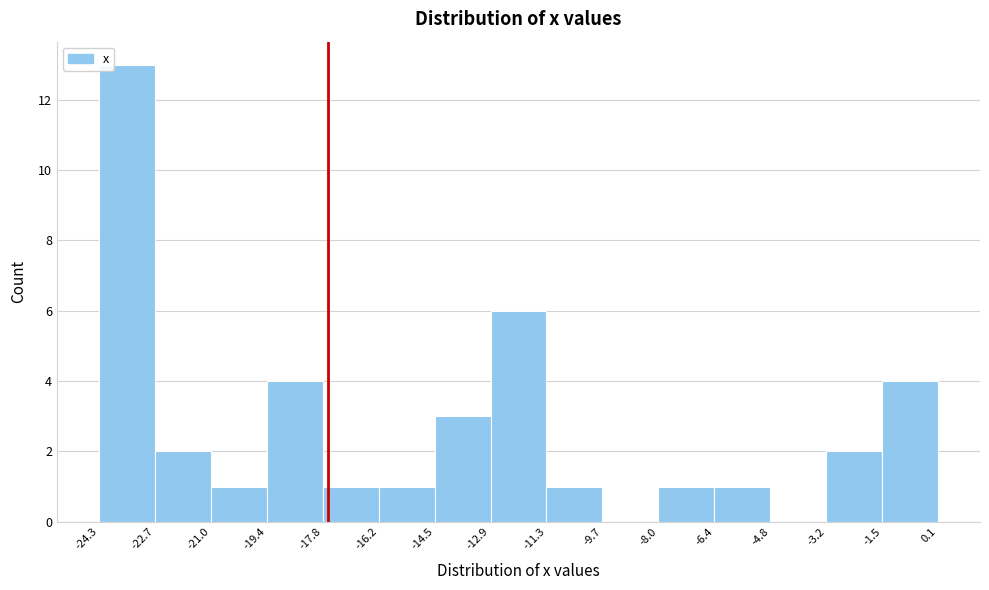

Reading left to right, list every bar in this chart as the range it spans on the x-axis followed by its height. The values are not printed on the chart, so give them approximately, as read against the axis.

-24.3 to -22.7: 13
-22.7 to -21.0: 2
-21.0 to -19.4: 1
-19.4 to -17.8: 4
-17.8 to -16.2: 1
-16.2 to -14.5: 1
-14.5 to -12.9: 3
-12.9 to -11.3: 6
-11.3 to -9.7: 1
-9.7 to -8.0: 0
-8.0 to -6.4: 1
-6.4 to -4.8: 1
-4.8 to -3.2: 0
-3.2 to -1.5: 2
-1.5 to 0.1: 4